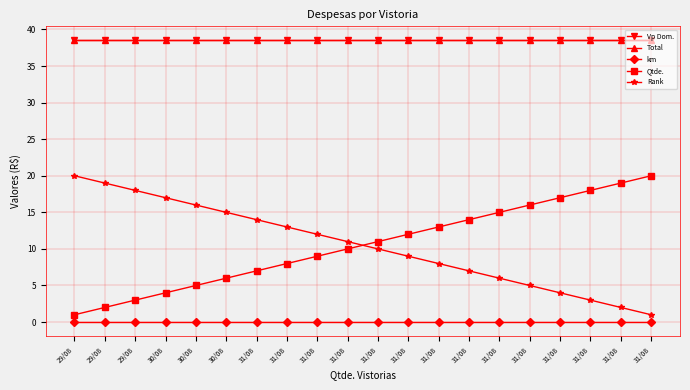

How many times do Qtde. and Rank cross each other?

1